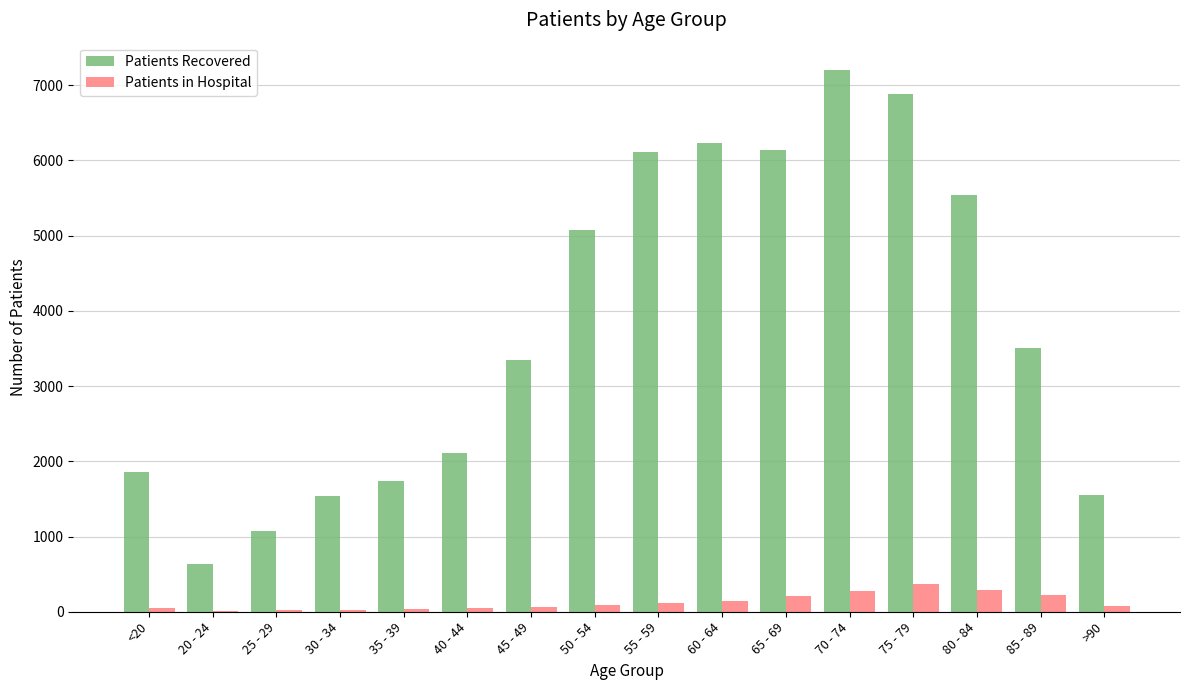

Which category has the highest value across all series?

70 - 74